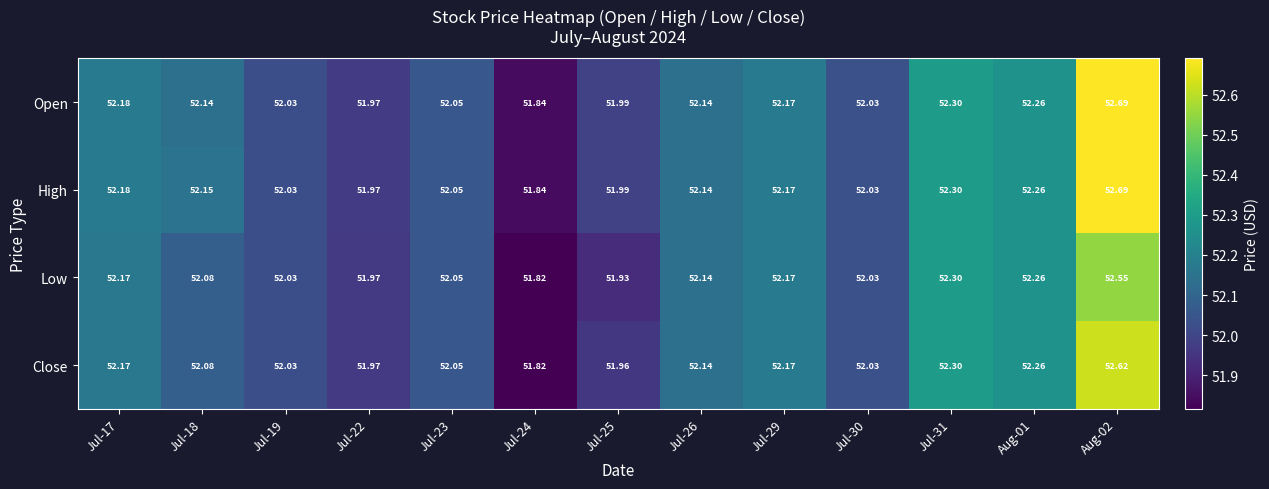

Is the value of Close at Jul-30 greater than the value of Open at Jul-31?

No